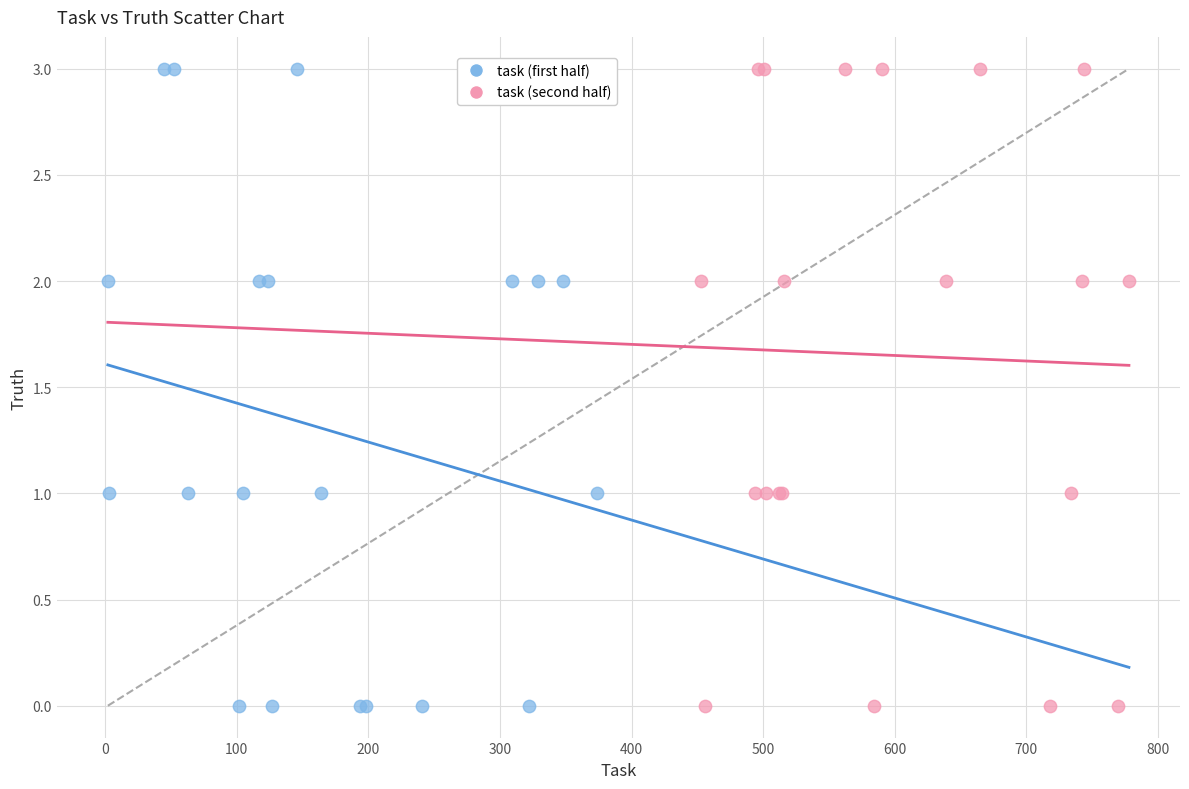

What are all the series names shown in the legend?

task (first half), task (second half)